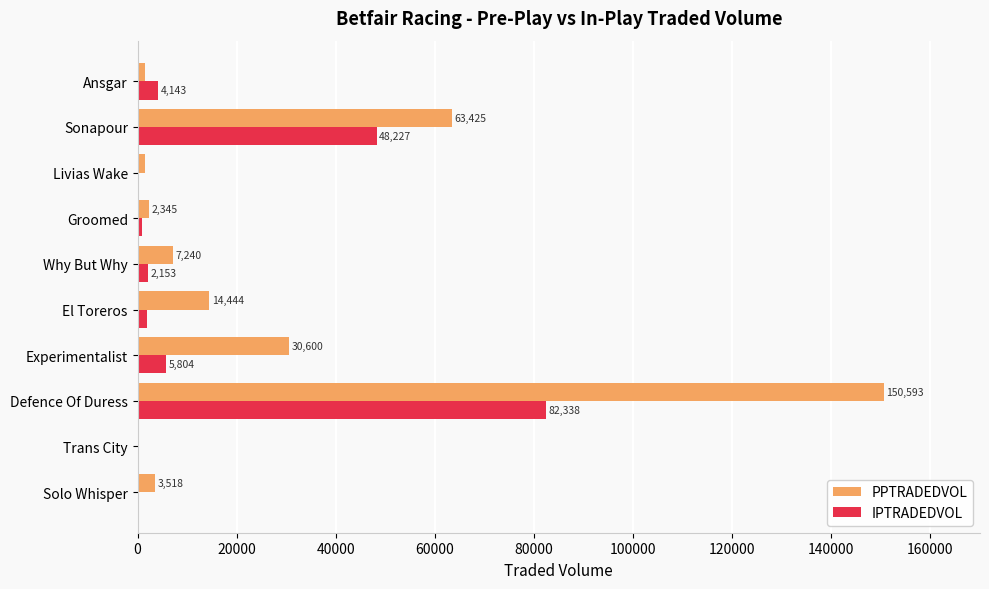

Which category has the highest value across all series?

Defence Of Duress